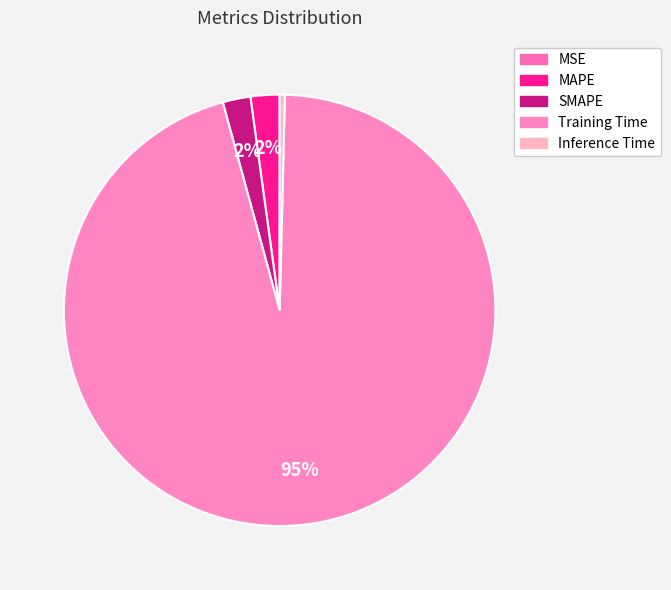

True or false: Training Time accounts for 95% of the total.

True